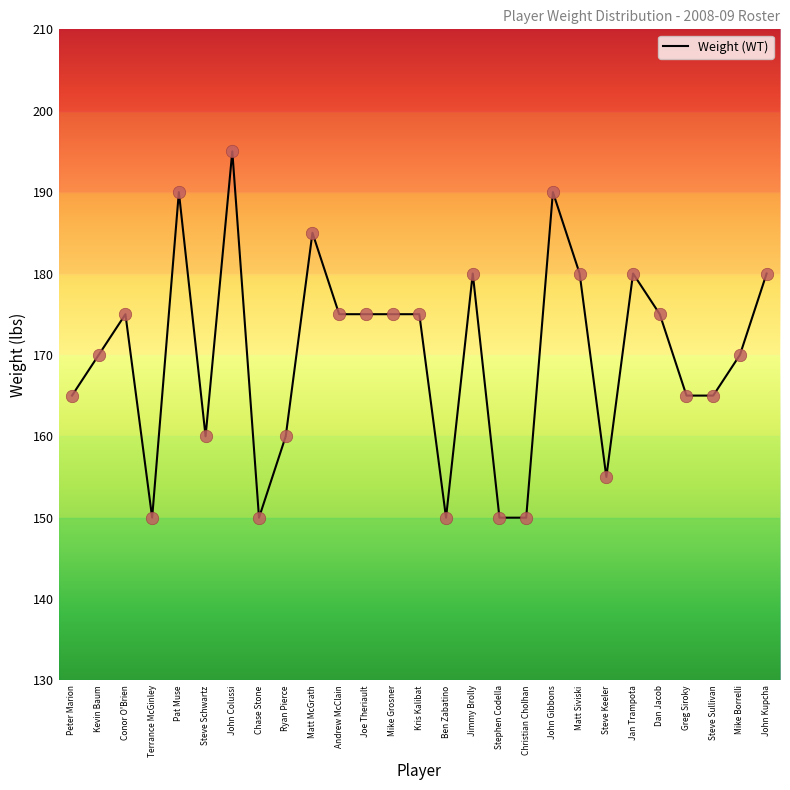

Between Kevin Baum and Peter Marion, which is larger?

Kevin Baum